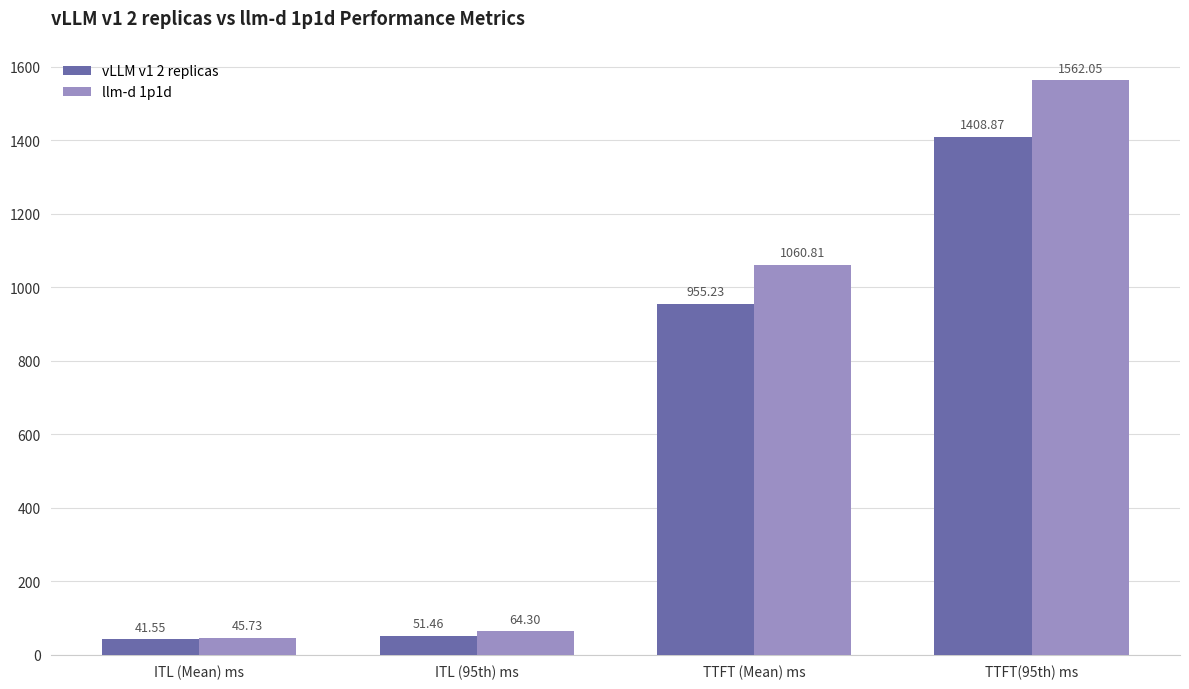

At which label does vLLM v1 2 replicas reach its minimum?

ITL (Mean) ms